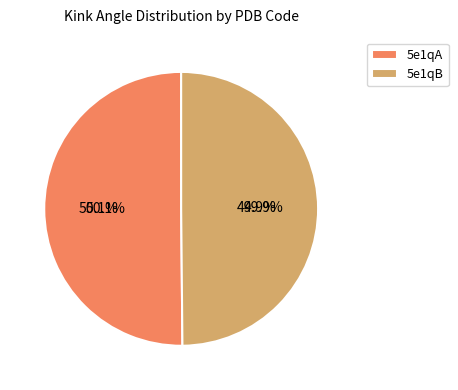

Which slice is the largest?

5e1qA